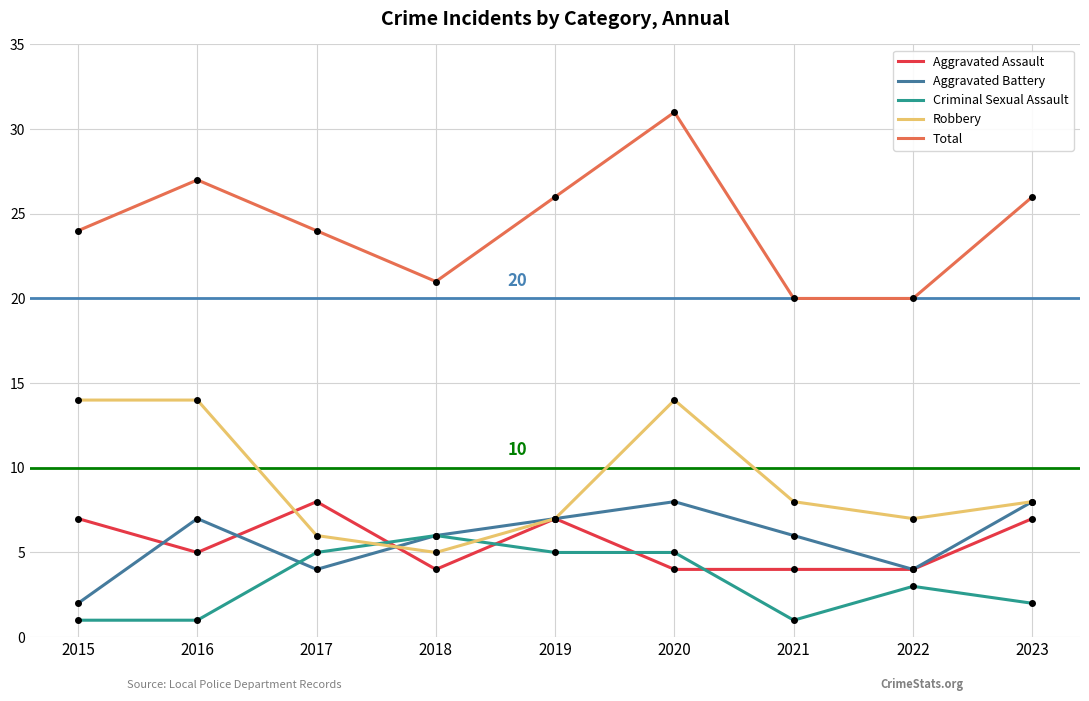

Between 2019 and 2021, which series saw the biggest shift?

Total